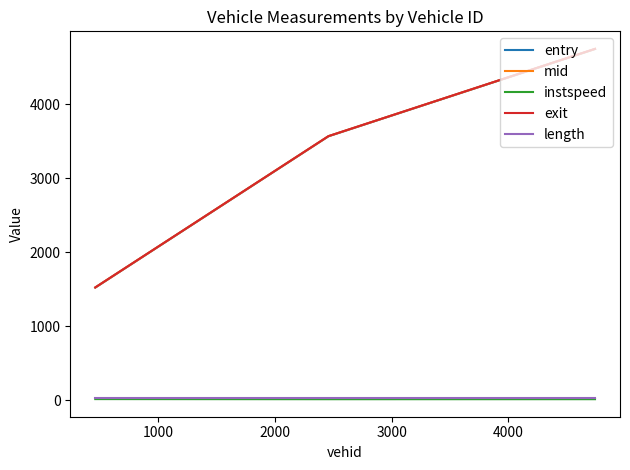

Count the number of categories in the chart.

3